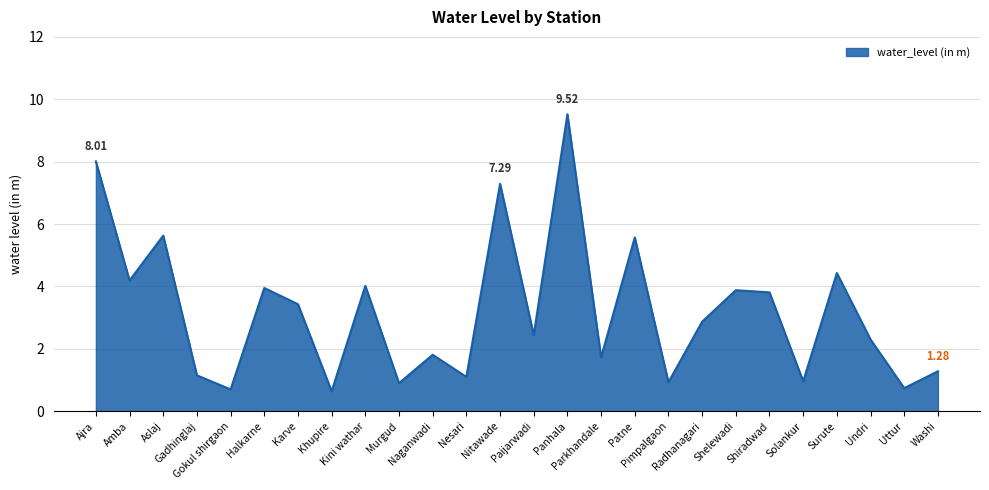

What is the difference between the maximum and minimum values?

8.9